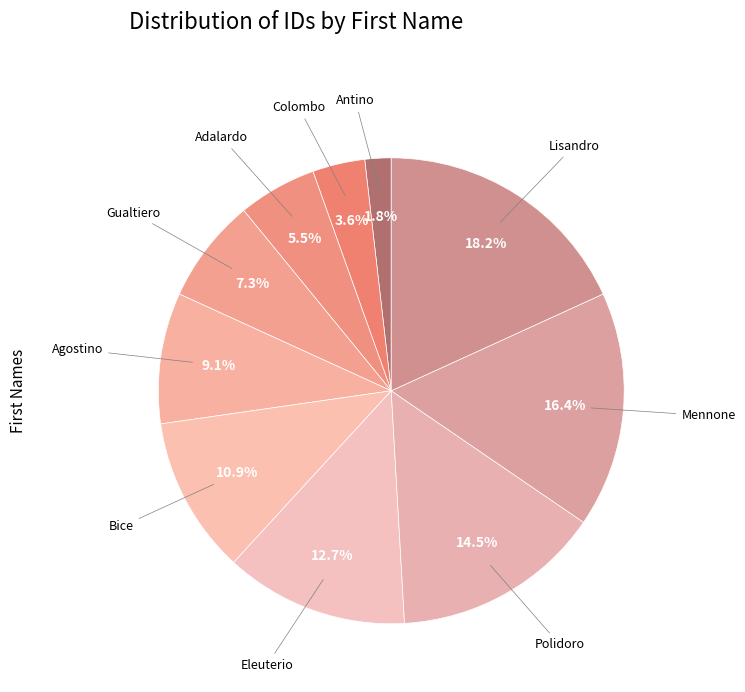

Which category has the biggest portion of the pie?

Lisandro